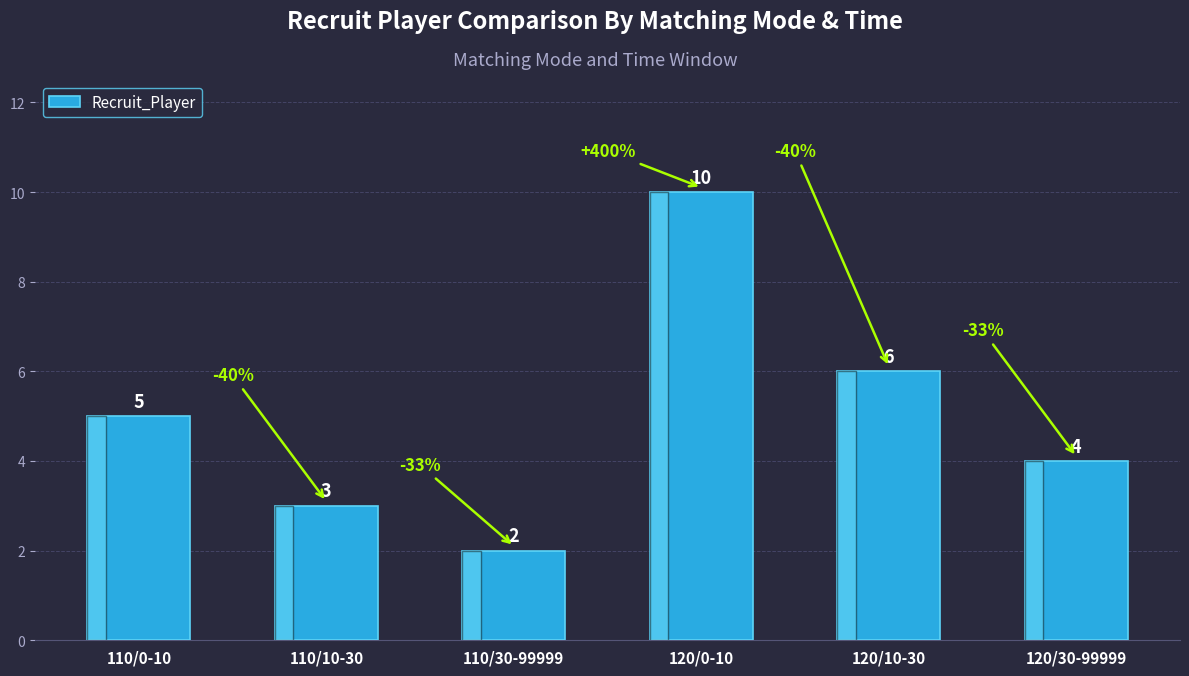

What is the sum of all values?

30